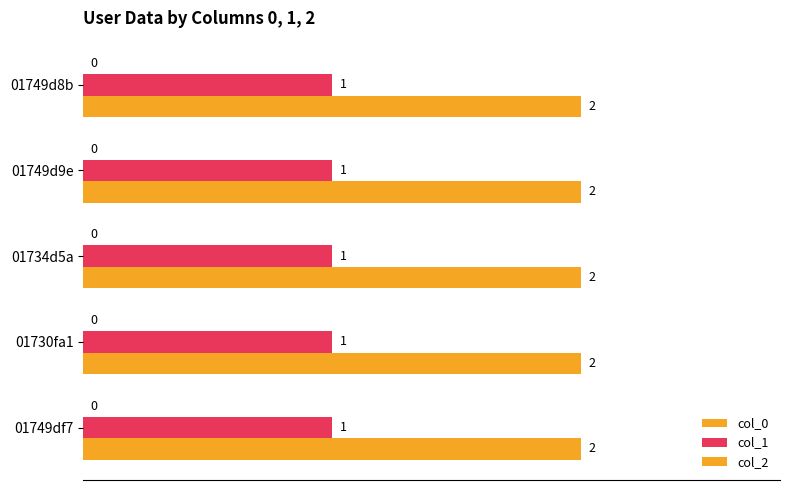

List the series in order of their overall mean, lowest first.

col_1, col_2